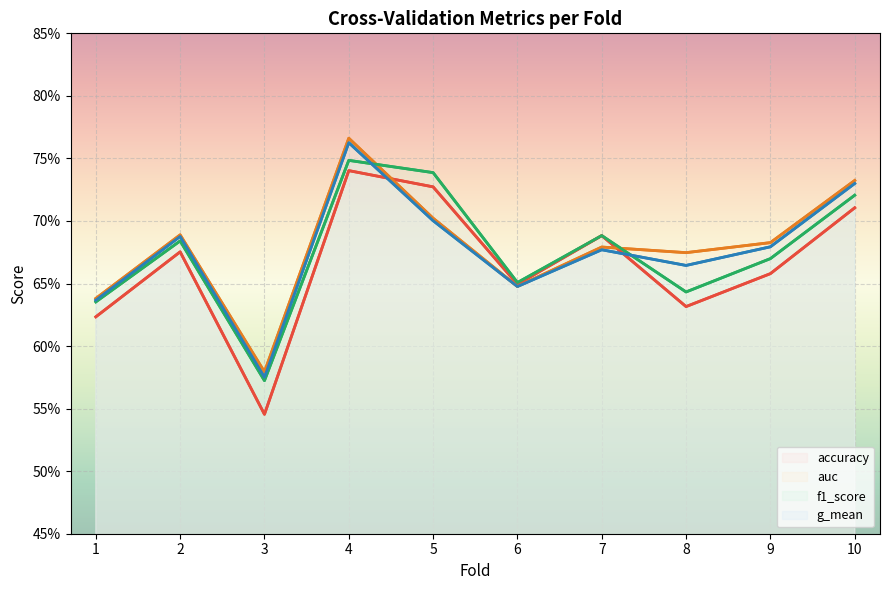

How many categories are shown in the chart?

10